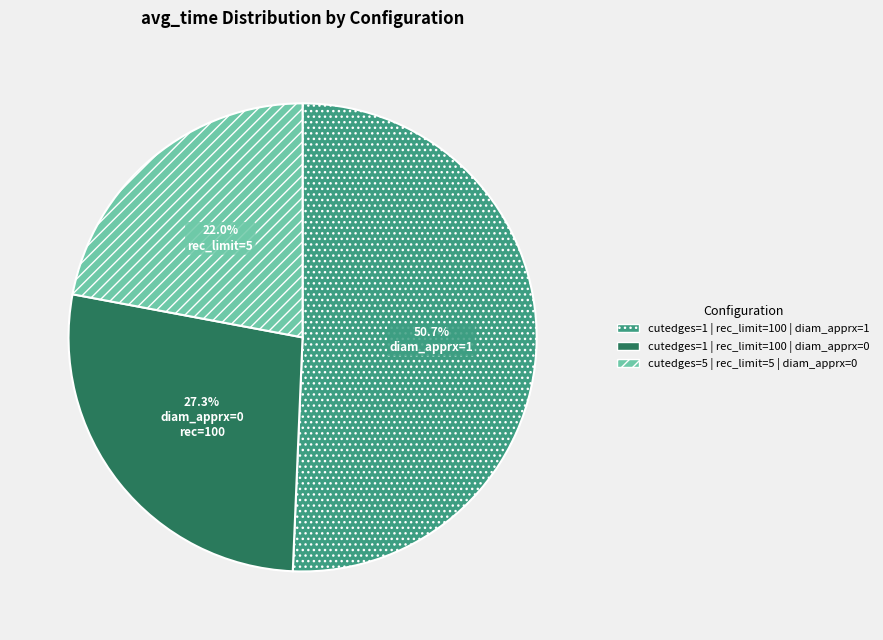

Is there any slice that represents more than half of the pie?

Yes